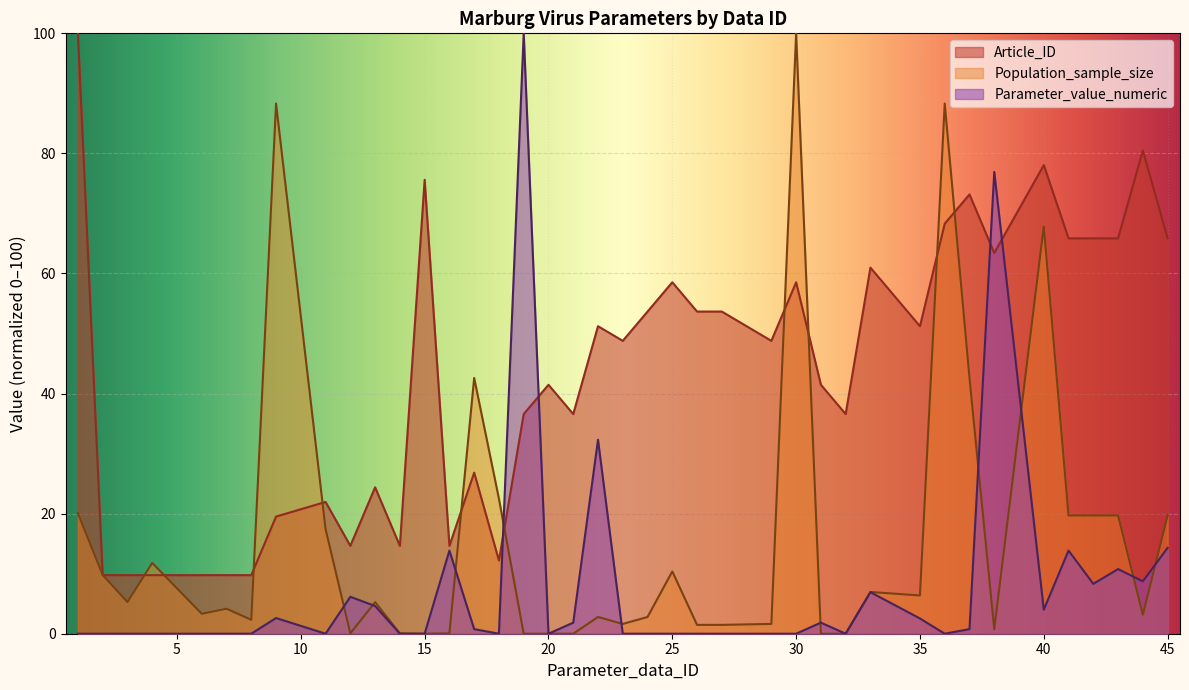

Between 24 and 20, which is larger?

24